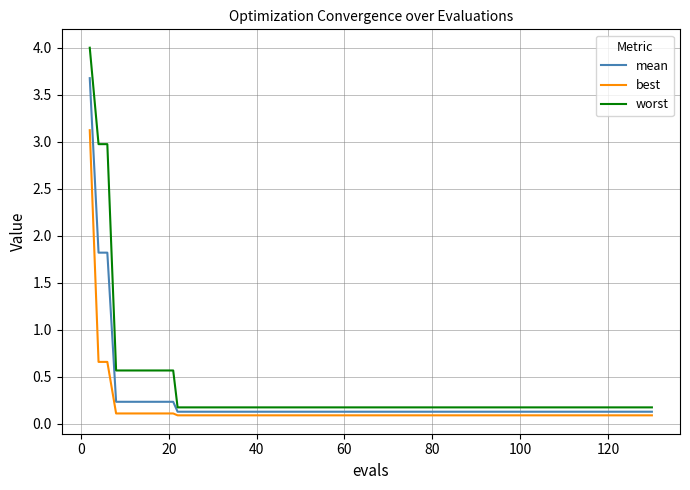

What is the average value of the mean series?

0.5